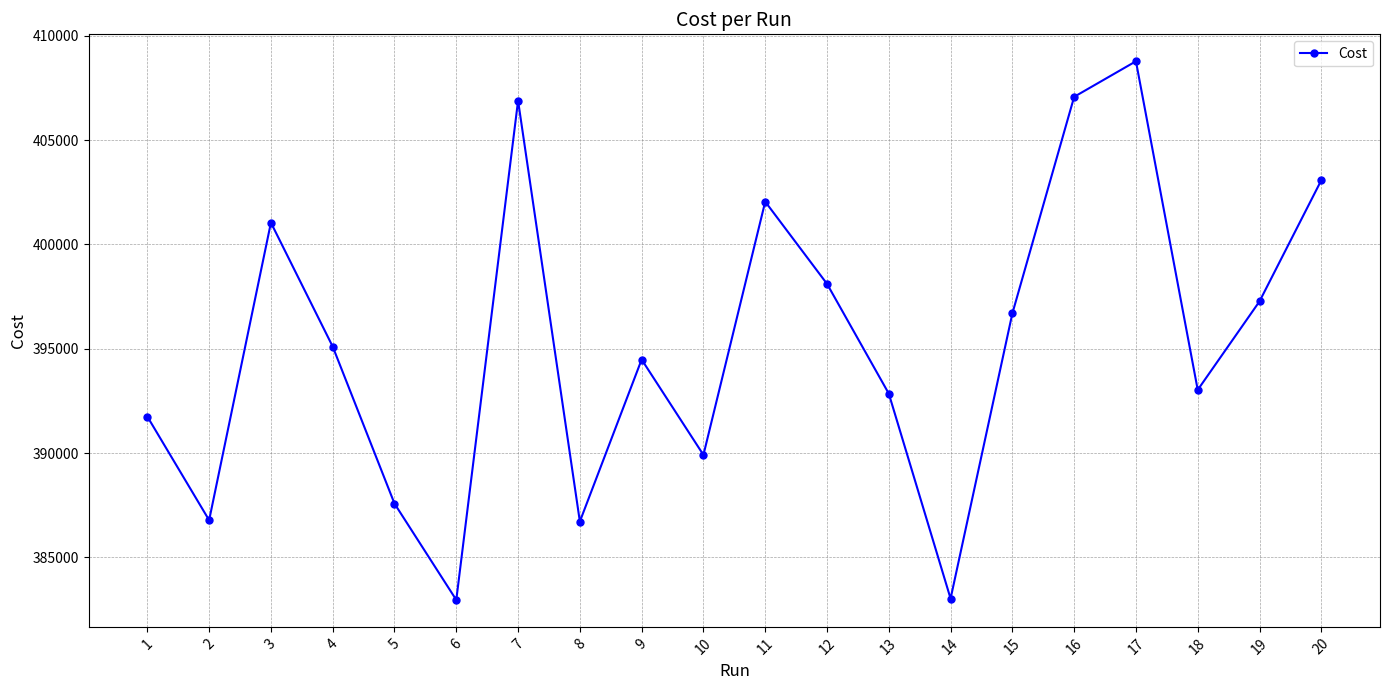

What is the change in value from 11 to 13?

-9198.0